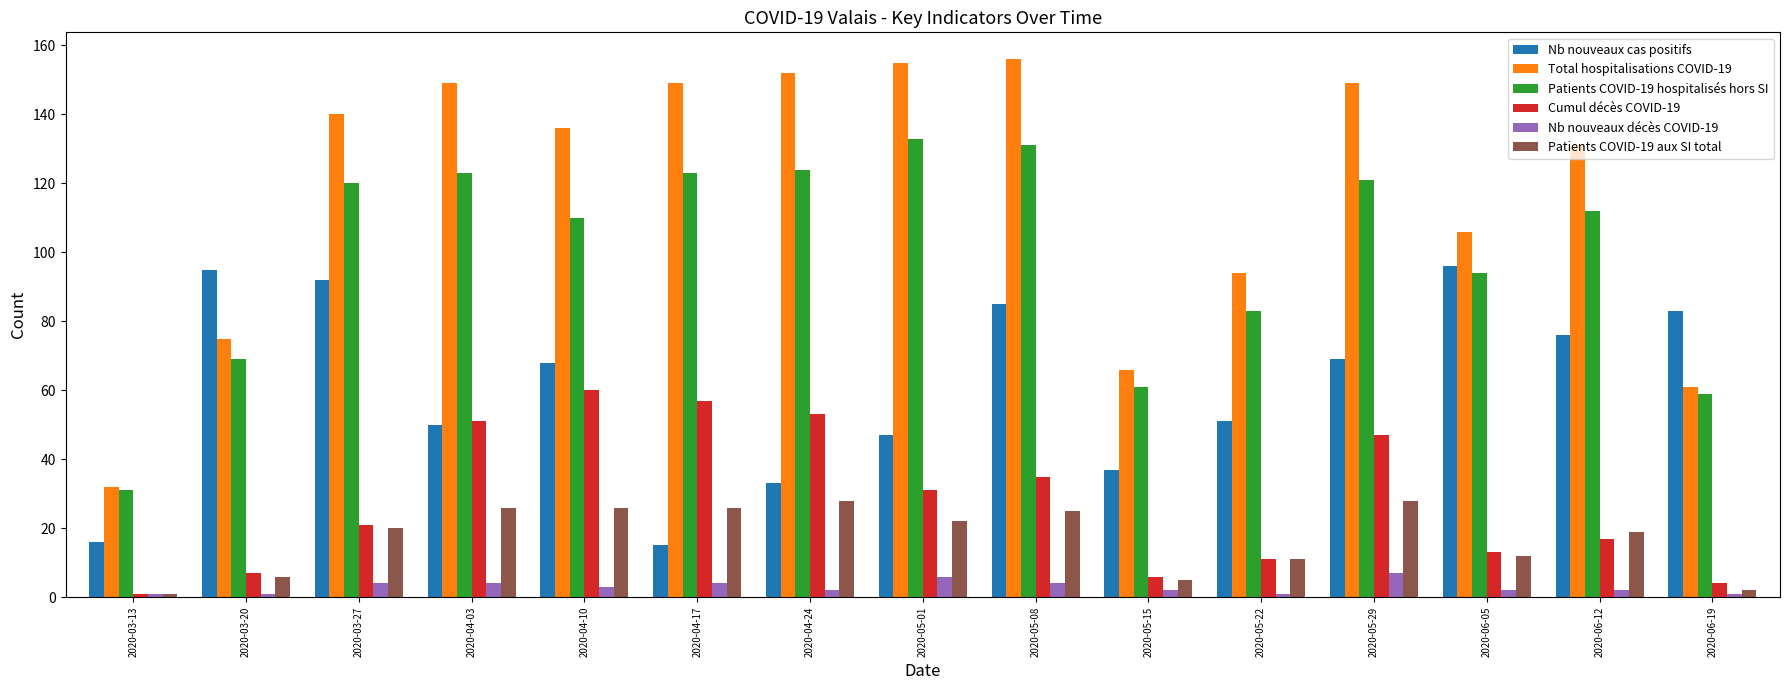

Does the chart contain stacked bars?

No